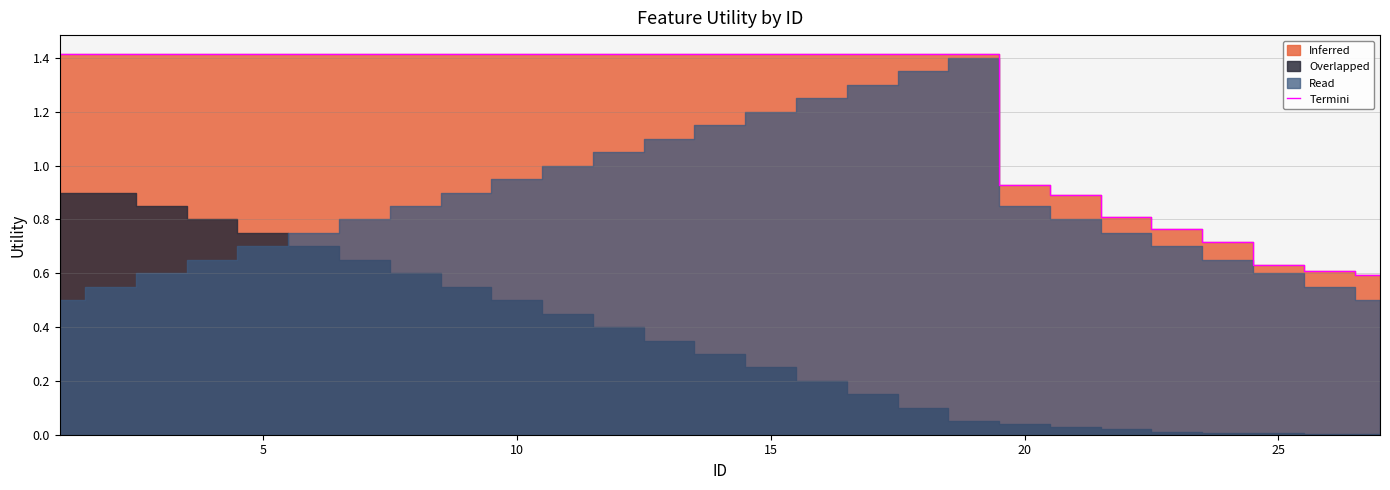

What is the highest value of the Termini series?

1.4